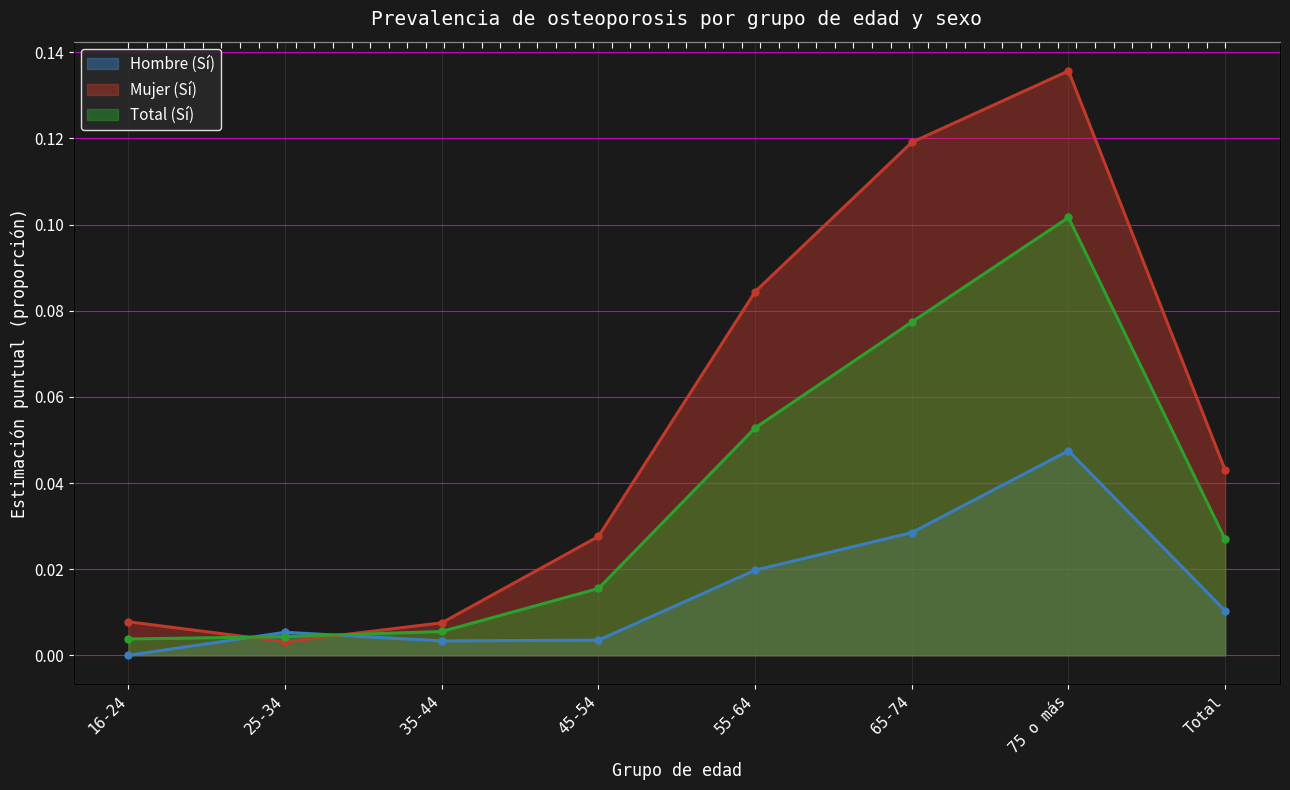

At which label does Hombre (Sí) reach its minimum?

16-24